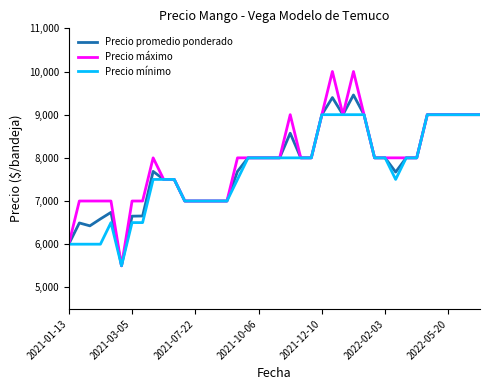

Which series has the widest spread of values?

Precio máximo